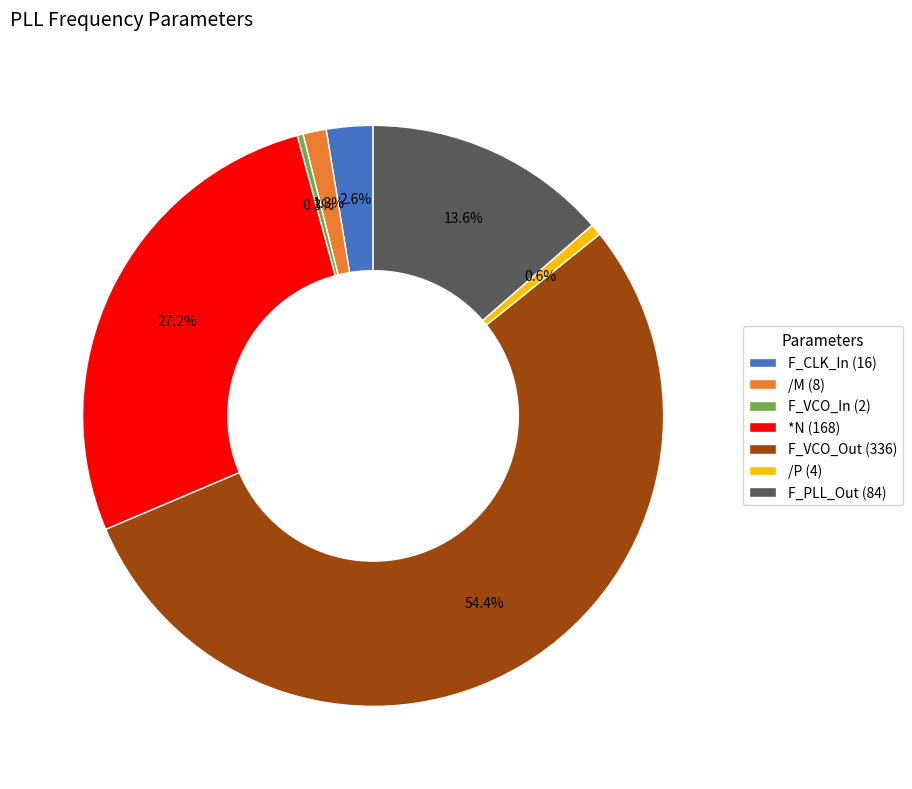

Does /M represent more than half of the total?

No